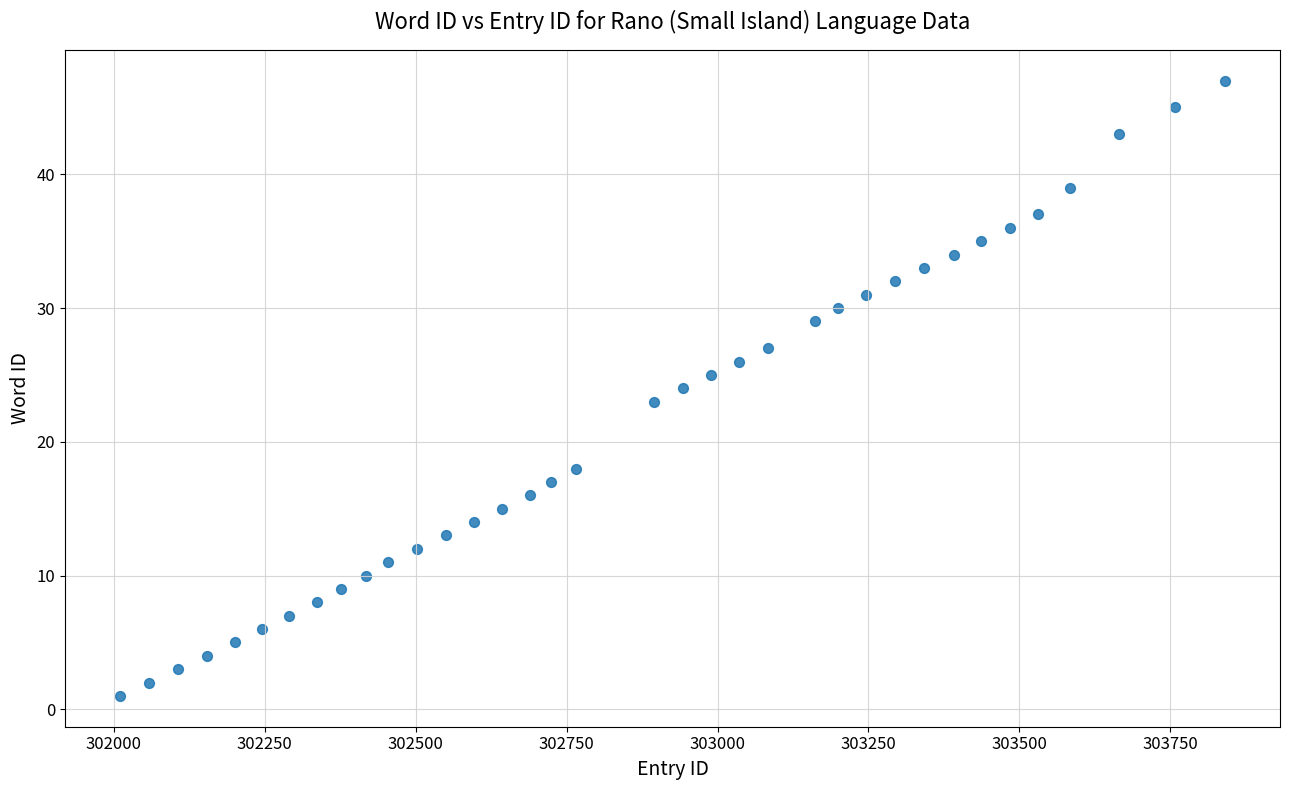

What is the range of Y values (max minus min)?

46